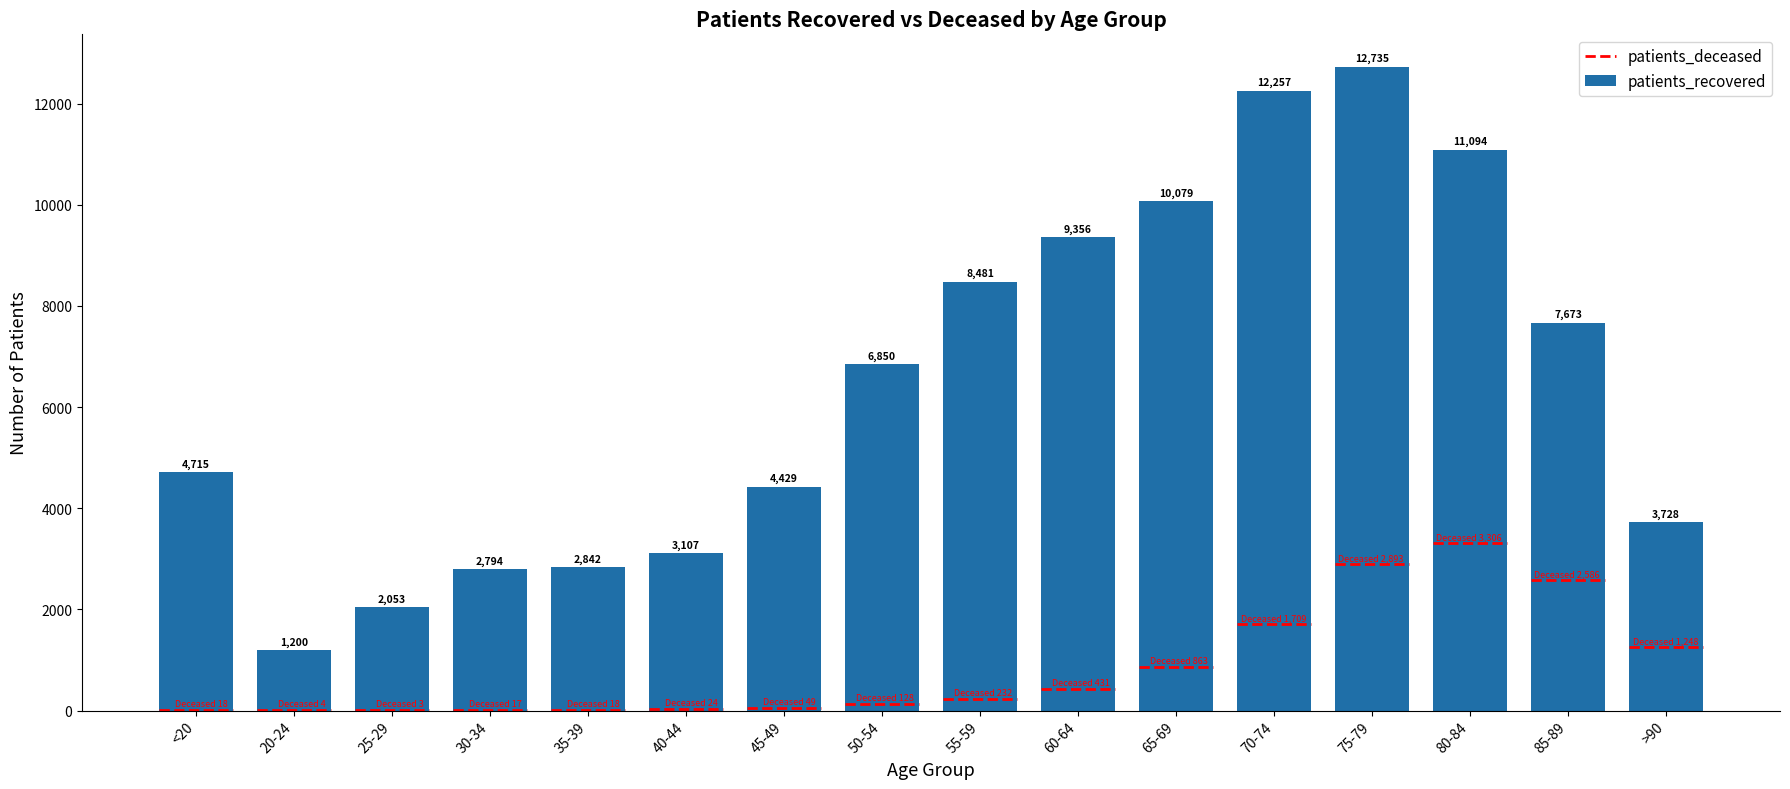

How many categories are shown in the chart?

16